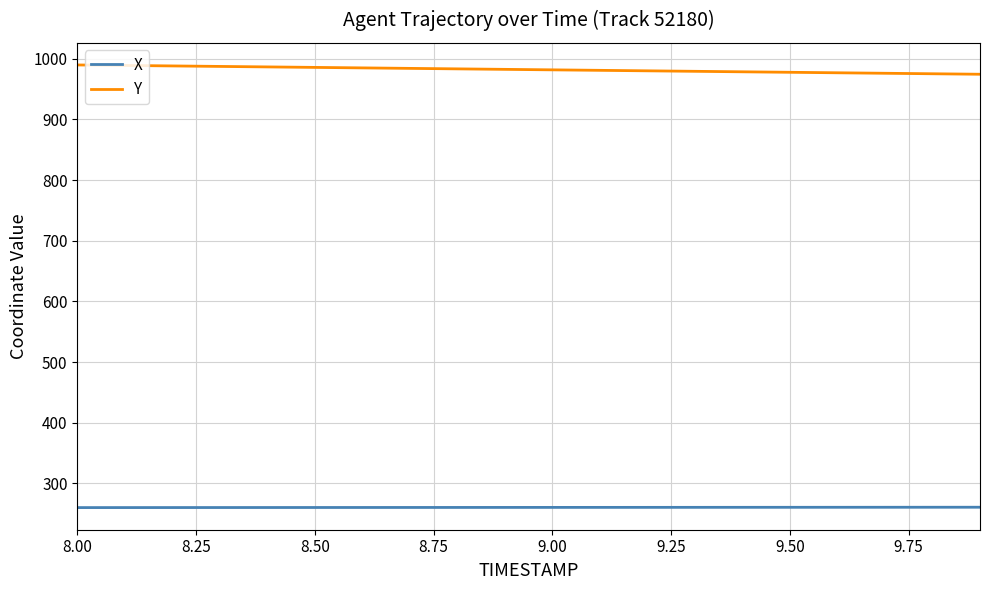

True or false: Y and X cross at least once.

False